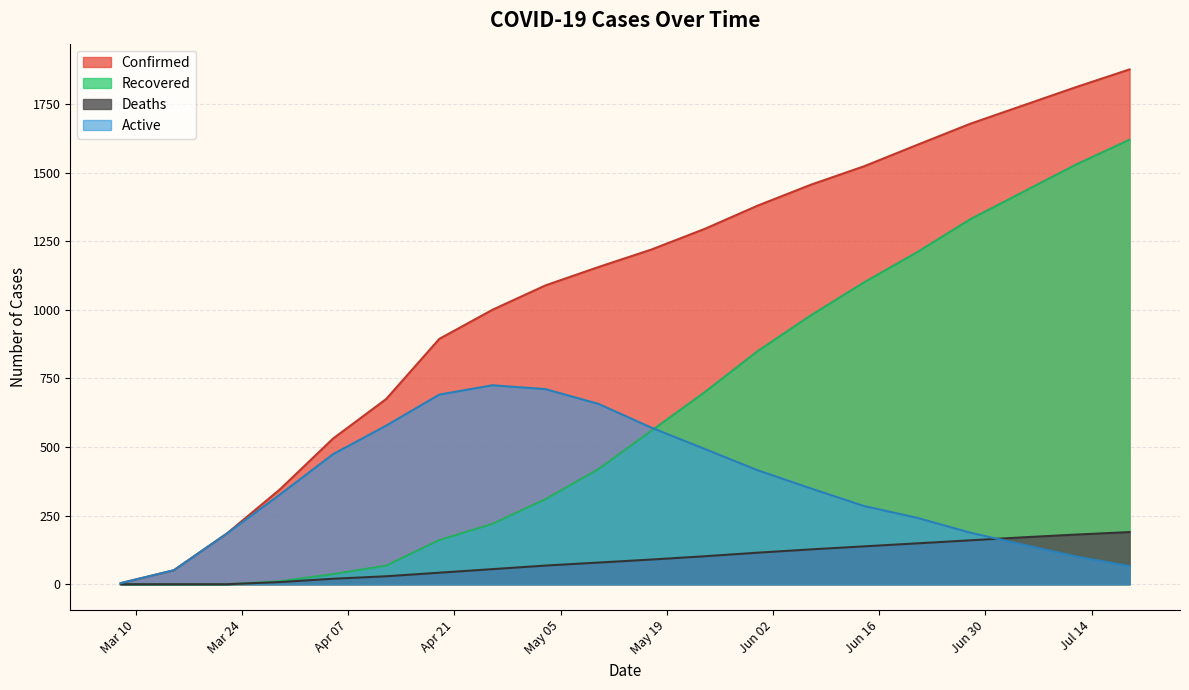

What is the difference between the Recovered values at 2020-04-19 and 2020-04-05?

124